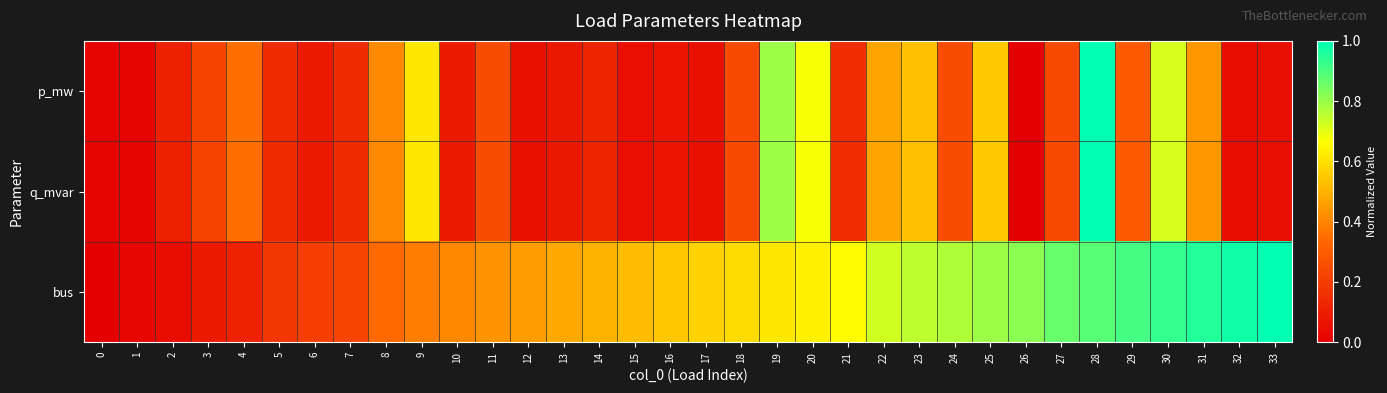

Reading left to right, extract all data points from this chart.

p_mw: 0=0.0	1=0.0	2=0.1	3=0.2	4=0.4	5=0.1	6=0.1	7=0.1	8=0.4	9=0.6	10=0.1	11=0.3	12=0.1	13=0.1	14=0.1	15=0.1	16=0.1	17=0.1	18=0.2	19=0.8	20=0.7	21=0.1	22=0.5	23=0.5	24=0.3	25=0.6	26=0.0	27=0.2	28=1.0	29=0.3	30=0.7	31=0.4	32=0.0	33=0.1
q_mvar: 0=0.0	1=0.0	2=0.1	3=0.2	4=0.4	5=0.1	6=0.1	7=0.1	8=0.4	9=0.6	10=0.1	11=0.3	12=0.1	13=0.1	14=0.1	15=0.1	16=0.1	17=0.1	18=0.2	19=0.8	20=0.7	21=0.1	22=0.5	23=0.5	24=0.3	25=0.6	26=0.0	27=0.2	28=1.0	29=0.3	30=0.7	31=0.4	32=0.0	33=0.1
bus: 0=0.0	1=0.0	2=0.0	3=0.1	4=0.1	5=0.2	6=0.2	7=0.2	8=0.3	9=0.4	10=0.4	11=0.4	12=0.5	13=0.5	14=0.5	15=0.5	16=0.5	17=0.6	18=0.6	19=0.6	20=0.6	21=0.7	22=0.7	23=0.8	24=0.8	25=0.8	26=0.8	27=0.9	28=0.9	29=0.9	30=0.9	31=1.0	32=1.0	33=1.0